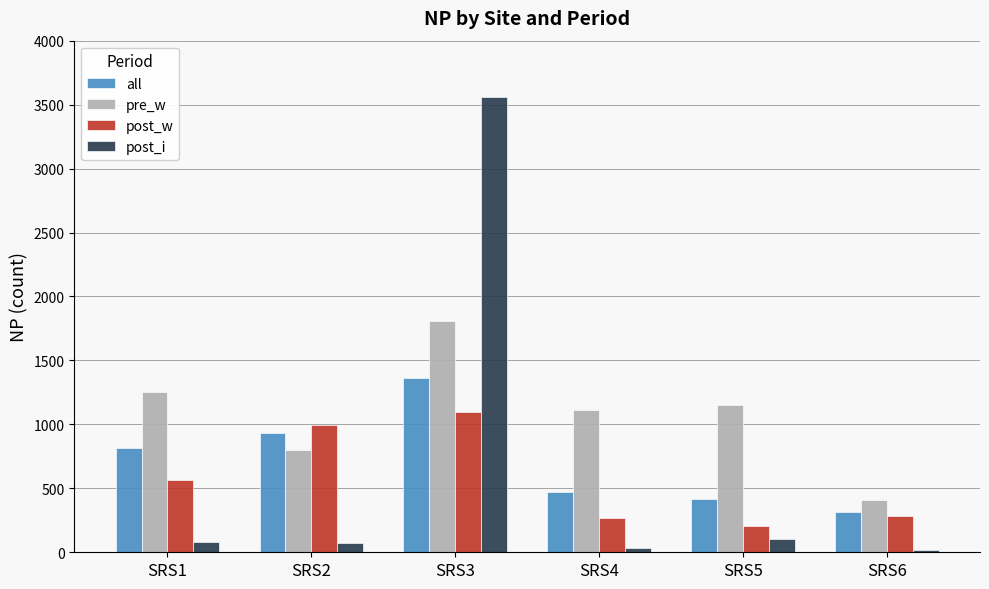

What is the difference between the second highest and second lowest values in the pre_w series?

454